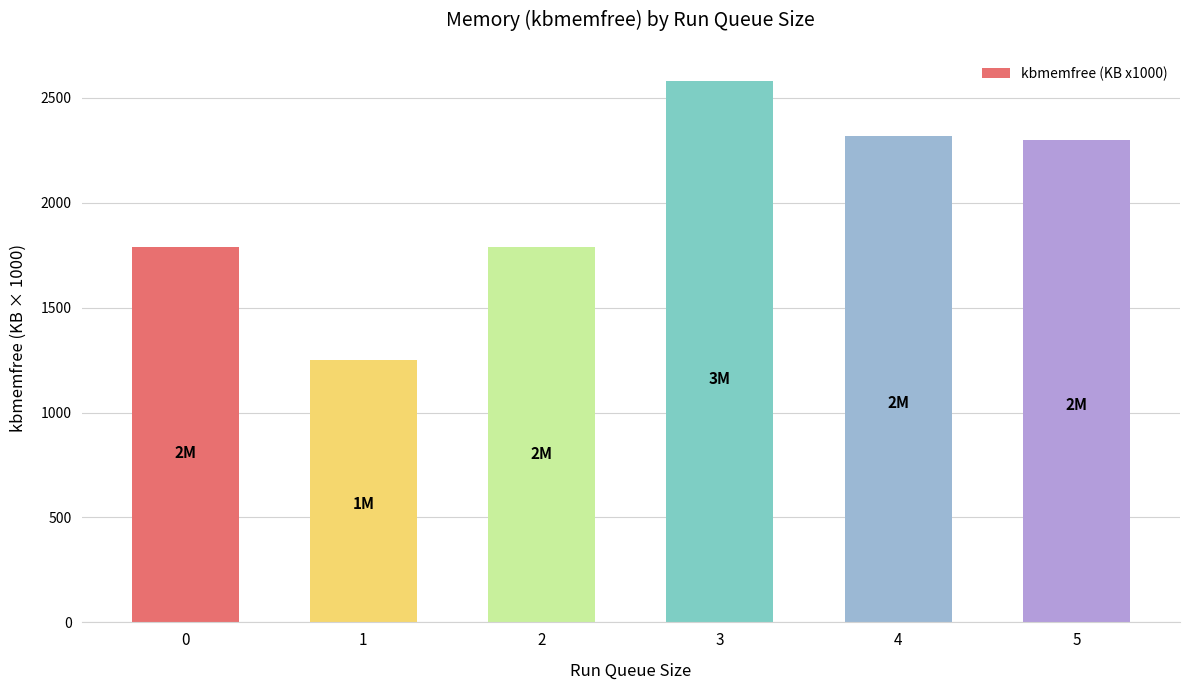

Which has a higher value, 3 or 1?

3